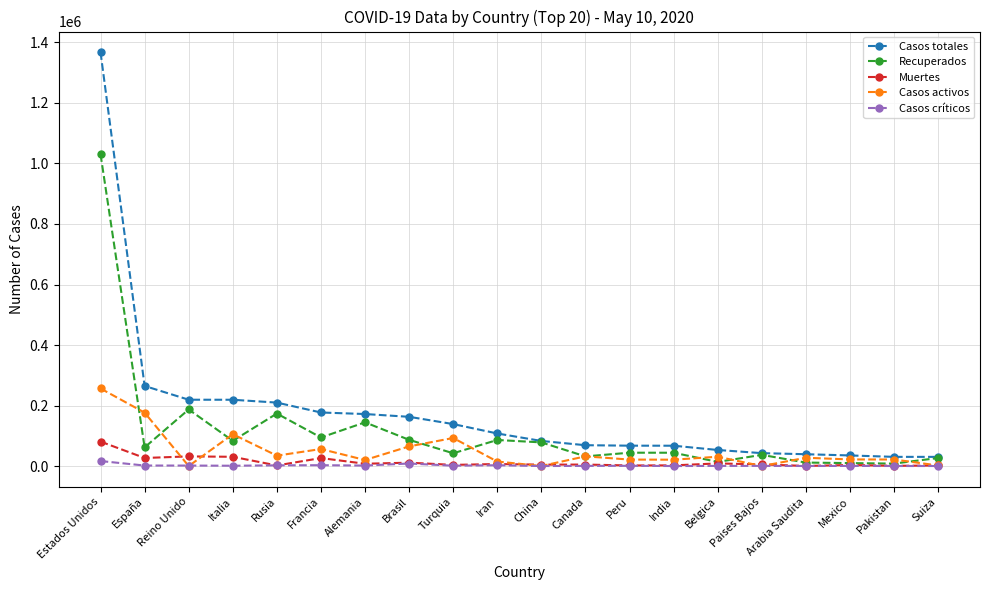

Which series has the widest spread of values?

Casos totales